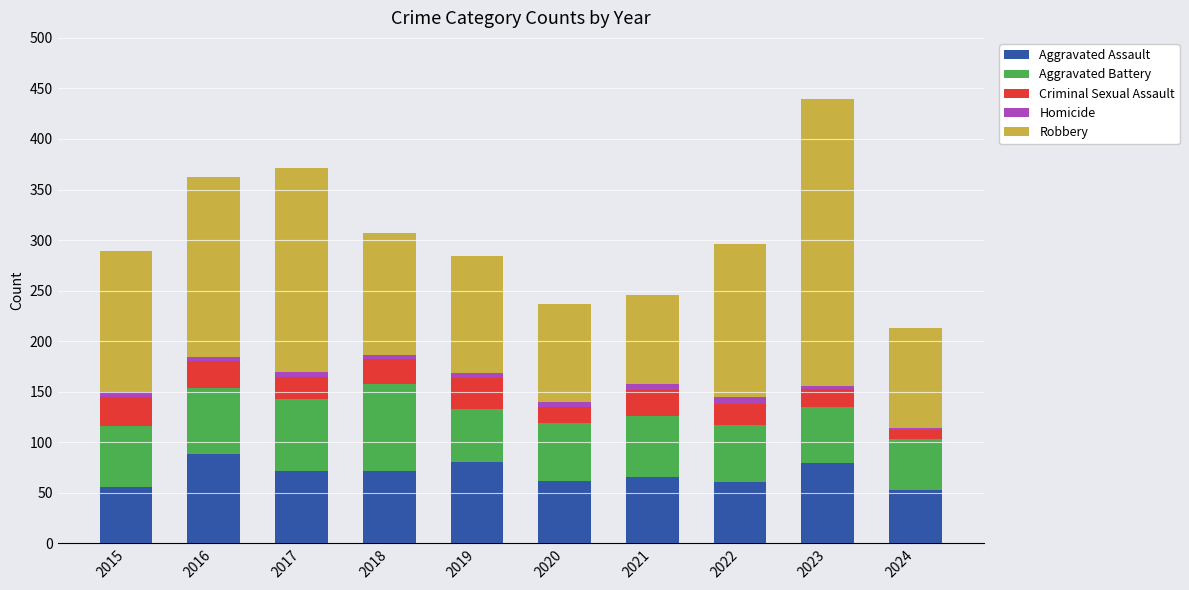

True or false: Aggravated Assault has a value of 139 at 2016.

False